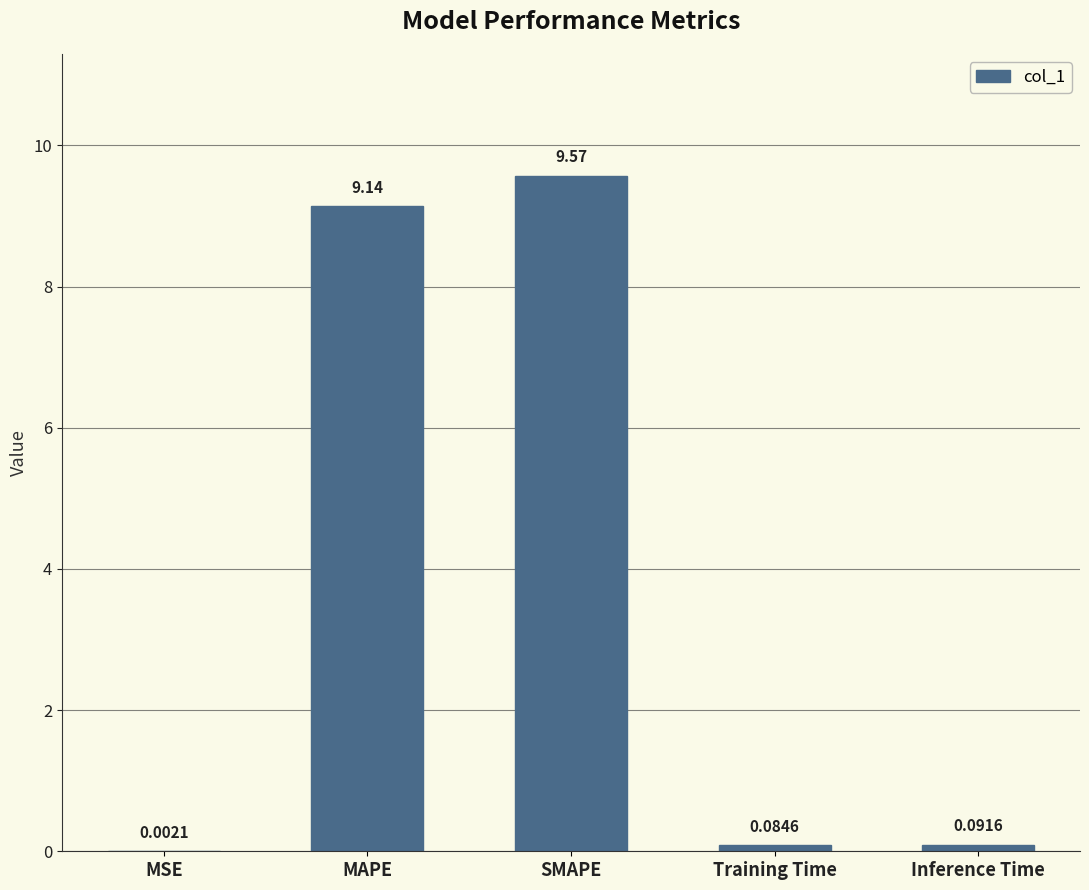

What is the sum of all values?

18.9